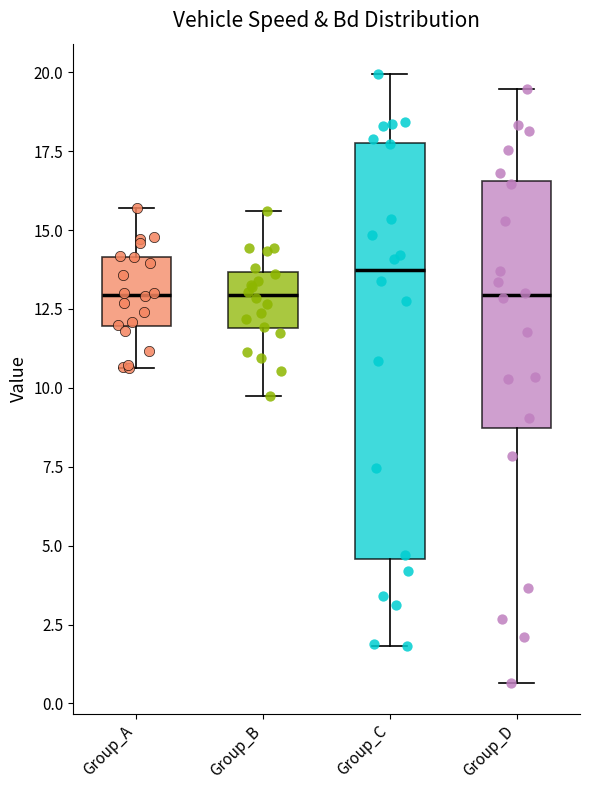

Reading left to right, read every box against the y-axis: the position of its median line, the range the box covers, and the ends of its whiskers. The values are not printed on the chart, so give them approximately, as read against the axis.

Group_A: median 13.0, box 12.0 to 14.0, whiskers 10.5 to 15.5
Group_B: median 13.0, box 12.0 to 13.5, whiskers 9.5 to 15.5
Group_C: median 13.5, box 4.5 to 18.0, whiskers 2.0 to 20.0
Group_D: median 13.0, box 8.5 to 16.5, whiskers 0.5 to 19.5